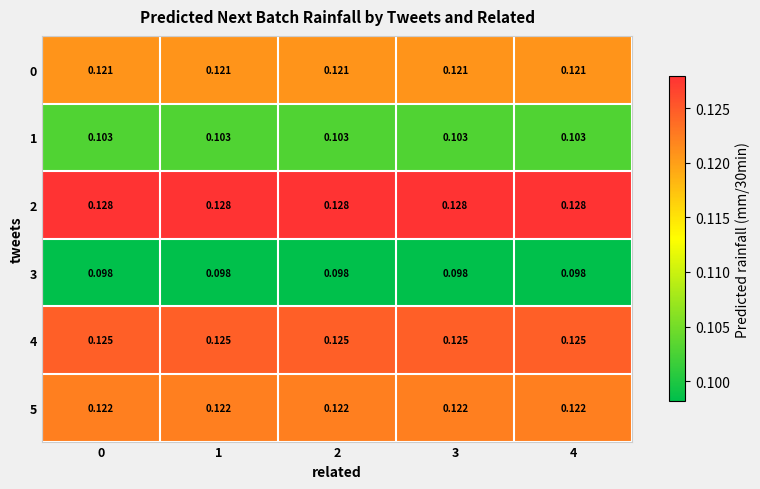

Is the value of 2 at 3 greater than the value of 5 at 2?

Yes